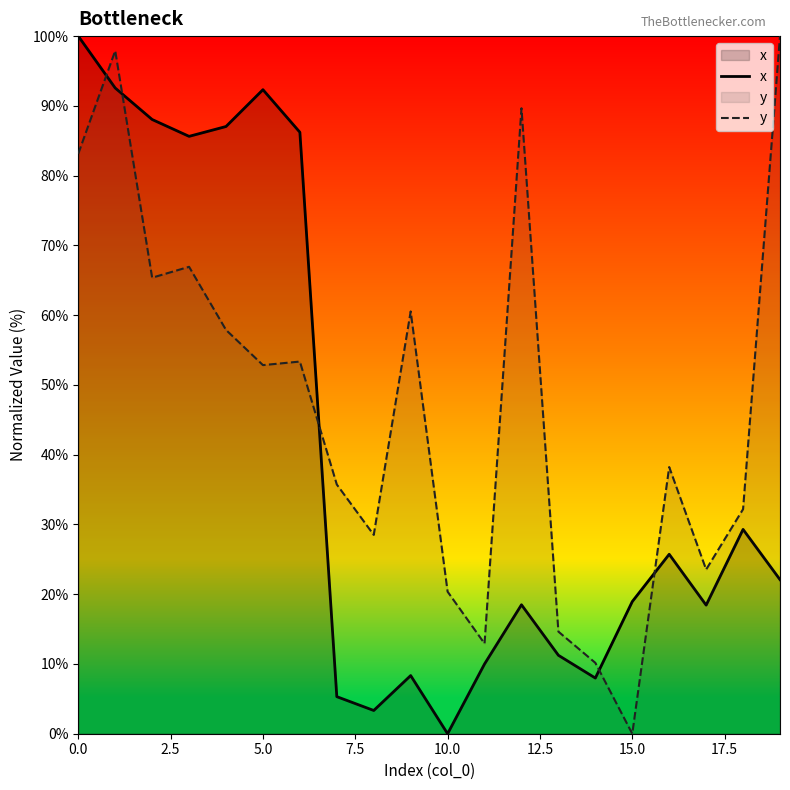

The x series shows 32.0 at 12. True or false?

False